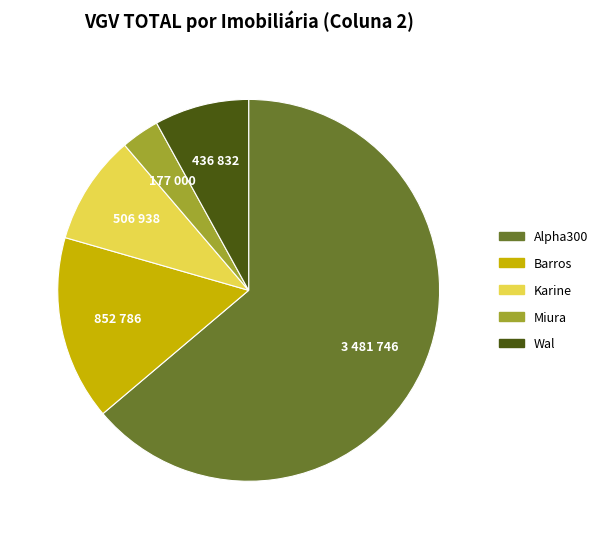

Is the sum of Karine and Miura greater than half?

No